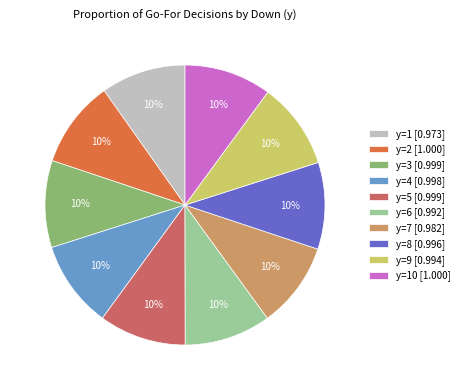

Count the number of slices in the pie.

10